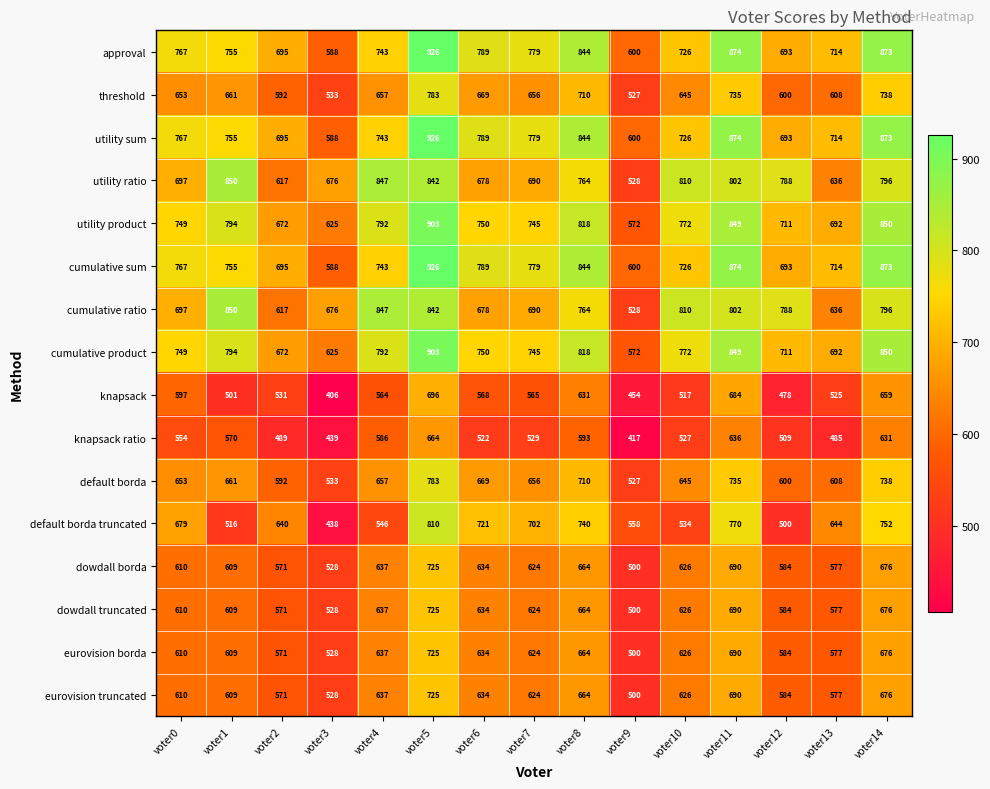

Which series has the widest spread of values?

default borda truncated